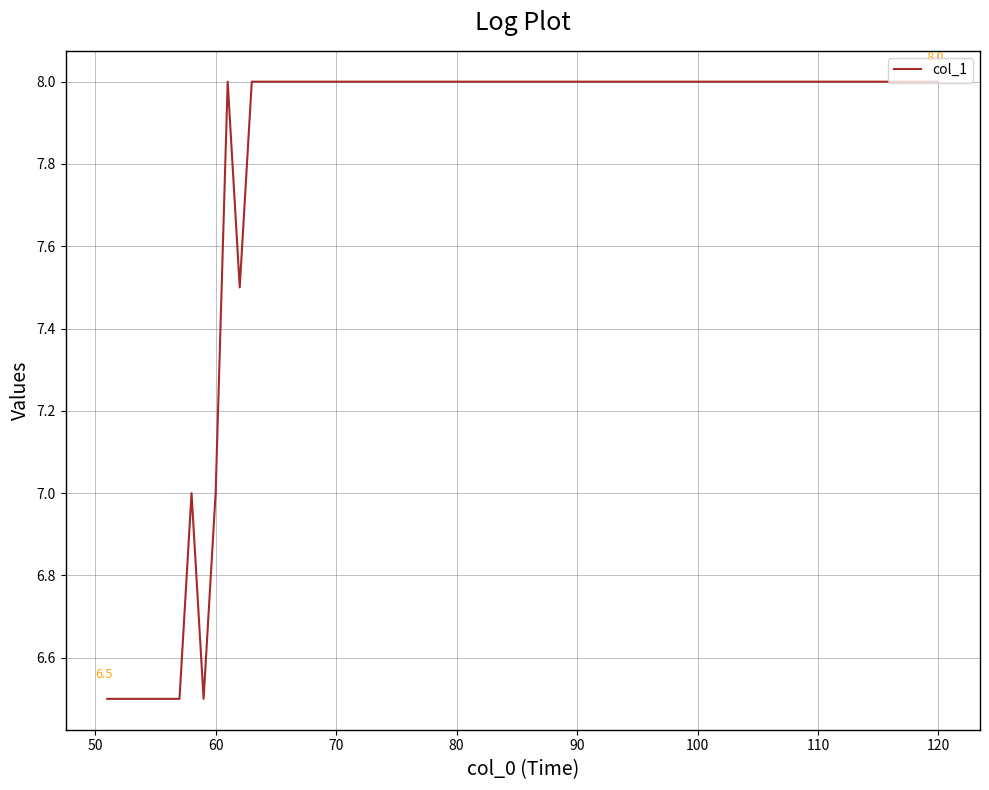

What is the minimum value shown in the chart?

6.5